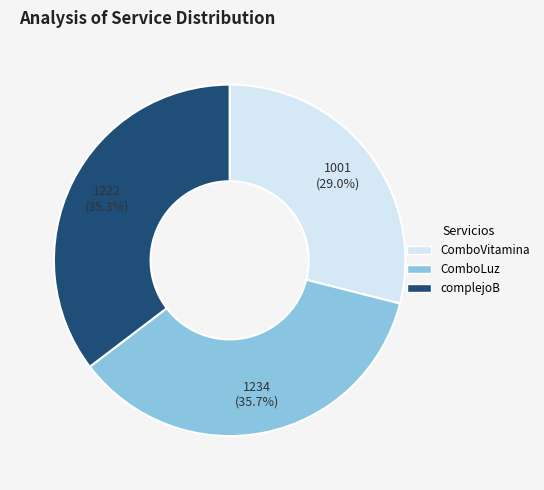

Count the number of slices in the pie.

3